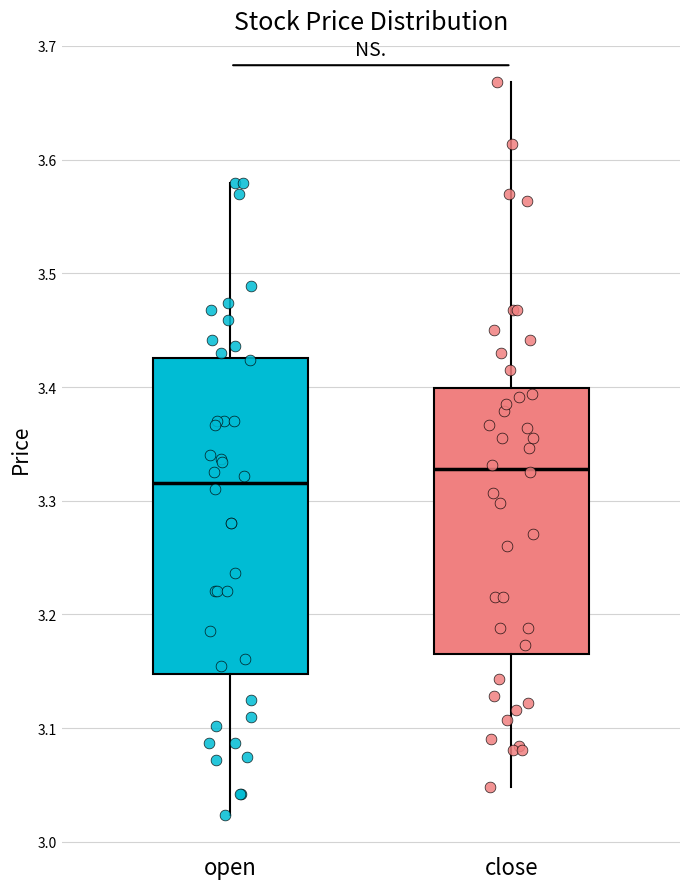

Which box is the tallest, from its lower edge to its upper edge?

open